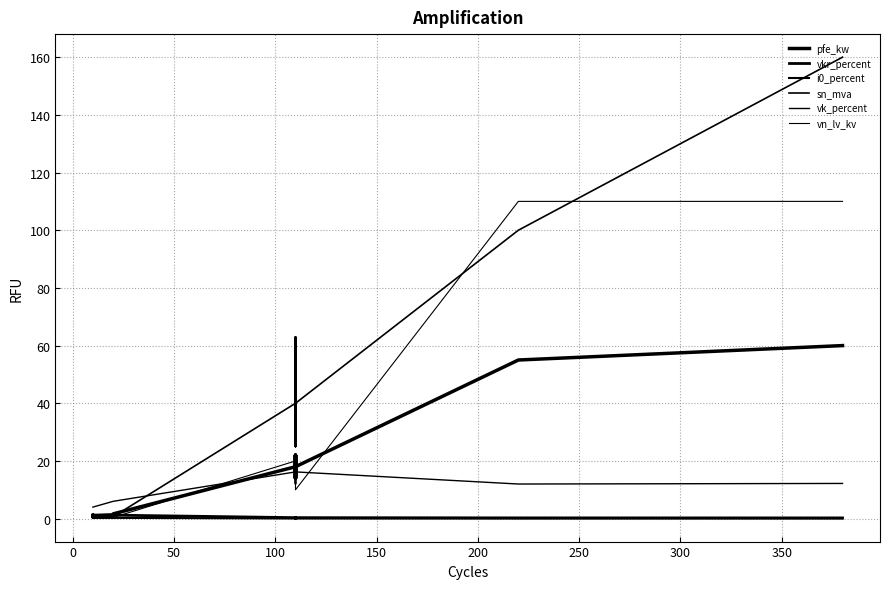

What are all the series names shown in the legend?

pfe_kw, vkr_percent, i0_percent, sn_mva, vk_percent, vn_lv_kv